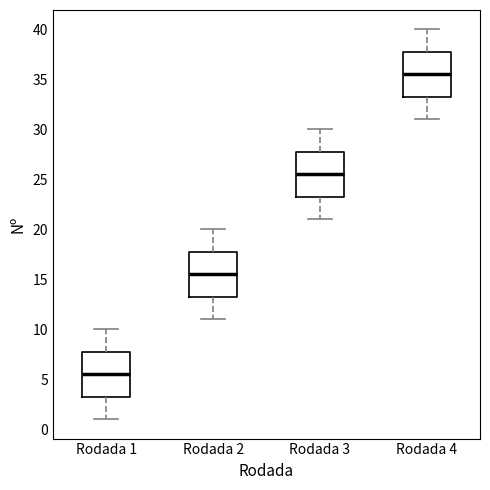

Where does the median line of the box for Rodada 4 sit on the y-axis? The values are not printed on the chart, so give them approximately, as read against the axis.

35.5